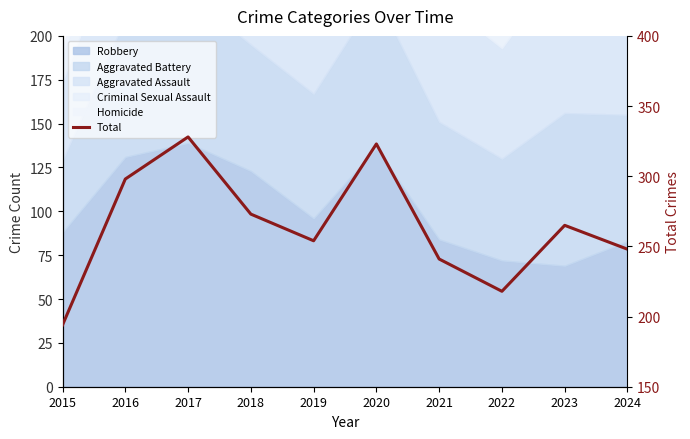

What is the change in value from 2015 to 2017?

+134